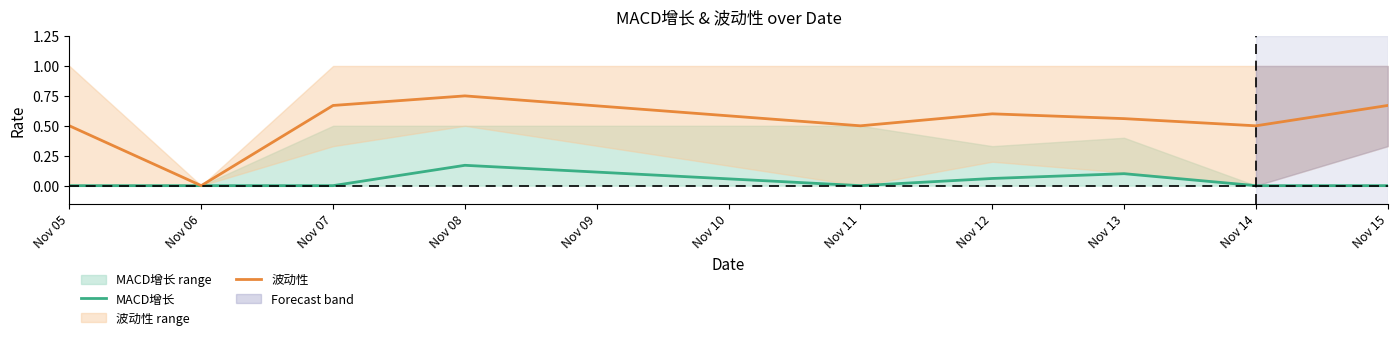

Reading right to left, extract all data points from this chart.

MACD增长: 0.0	0.0	0.1	0.1	0.0	0.2	0.0	0.0	0.0
波动性: 0.7	0.5	0.6	0.6	0.5	0.8	0.7	0.0	0.5